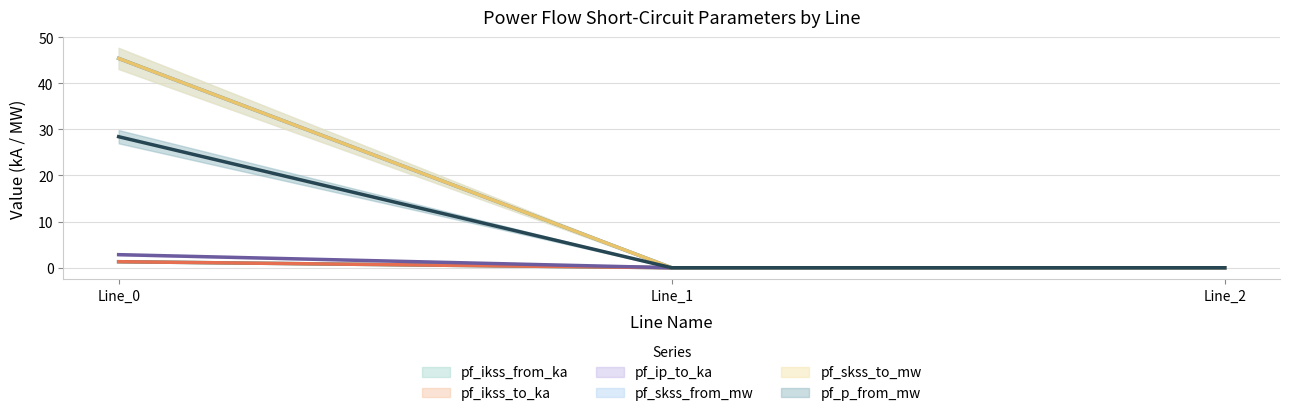

At which category is the sum across all series the highest?

Line_0